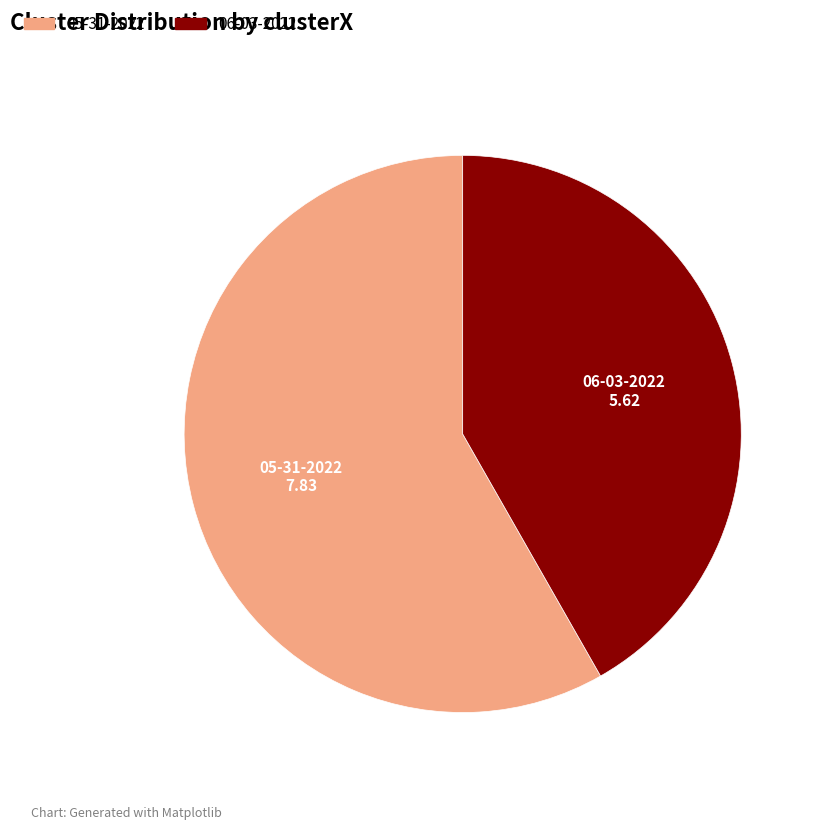

Does any single category account for the majority?

Yes